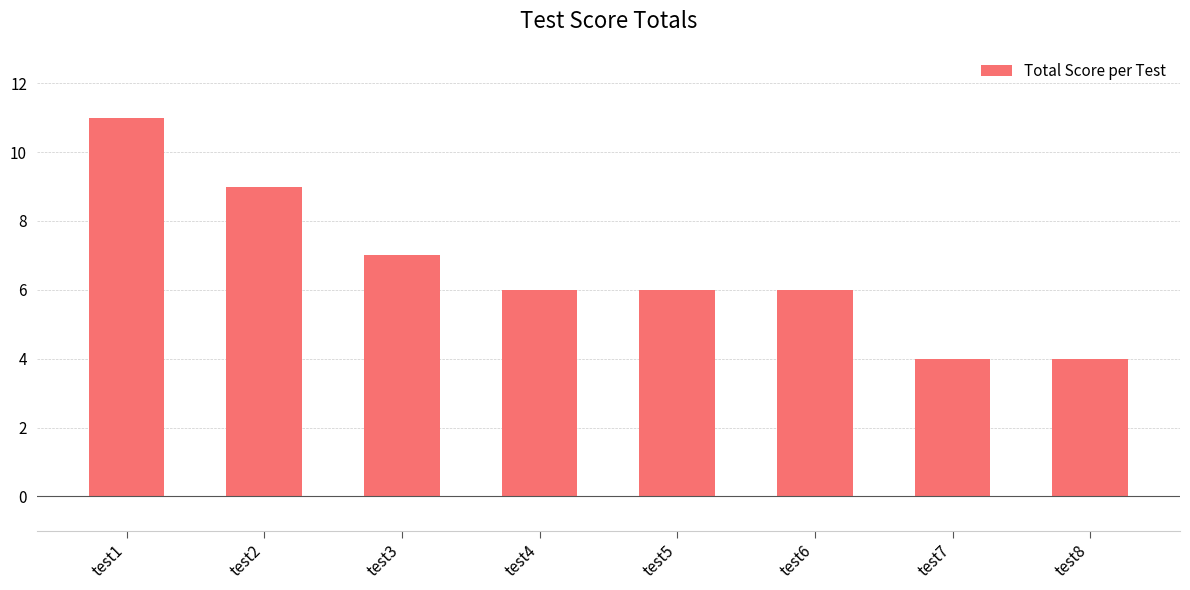

What is the sum of all values?

53